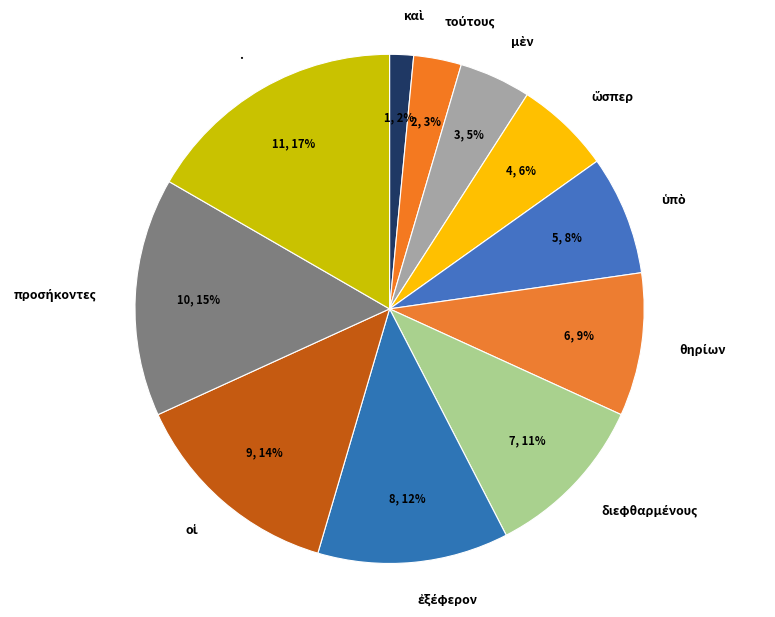

What percentage is the . slice, to the nearest percent?

17%